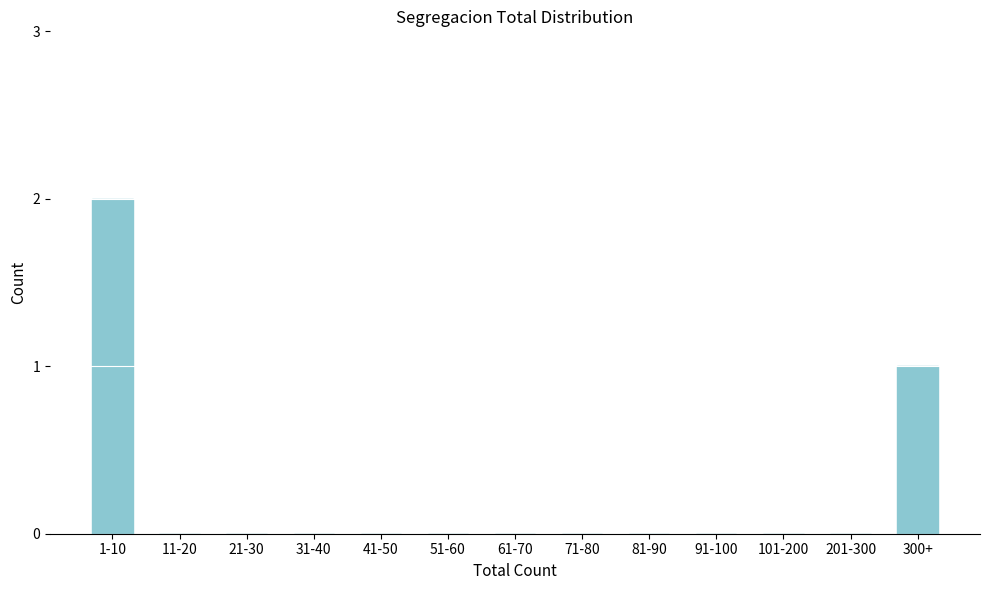

Reading left to right, list all the values displayed in this chart.

1-10=2	11-20=0	21-30=0	31-40=0	41-50=0	51-60=0	61-70=0	71-80=0	81-90=0	91-100=0	101-200=0	201-300=0	300+=1